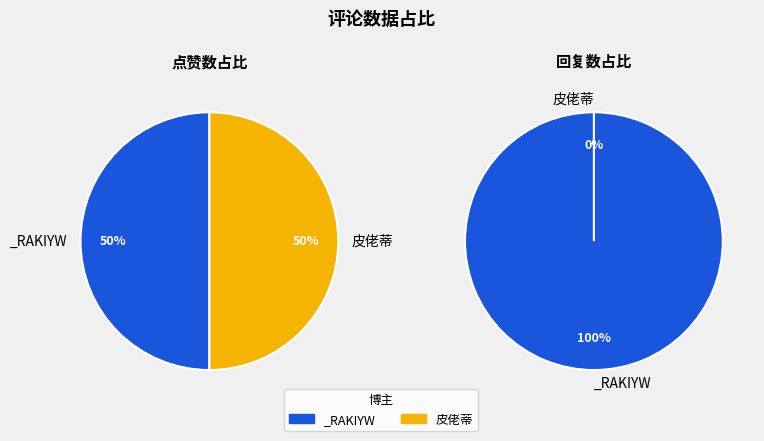

The _RAKIYW slice represents 91% of the pie. True or false?

False